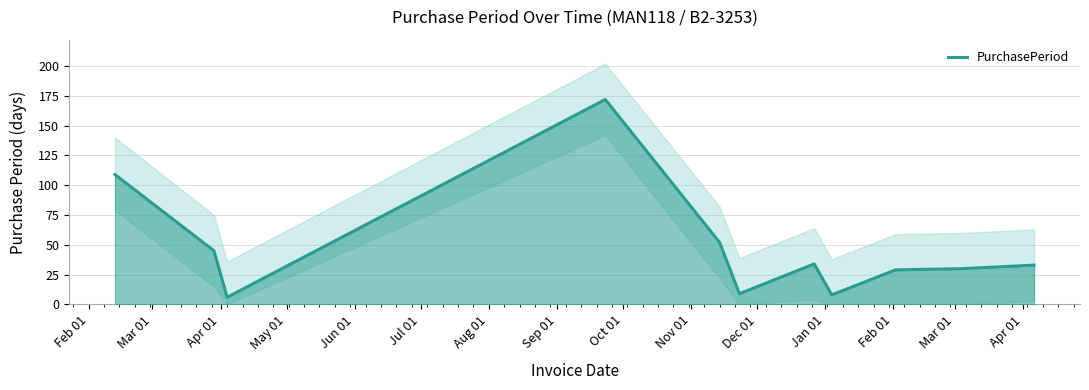

Where is the first local minimum?

Apr 01